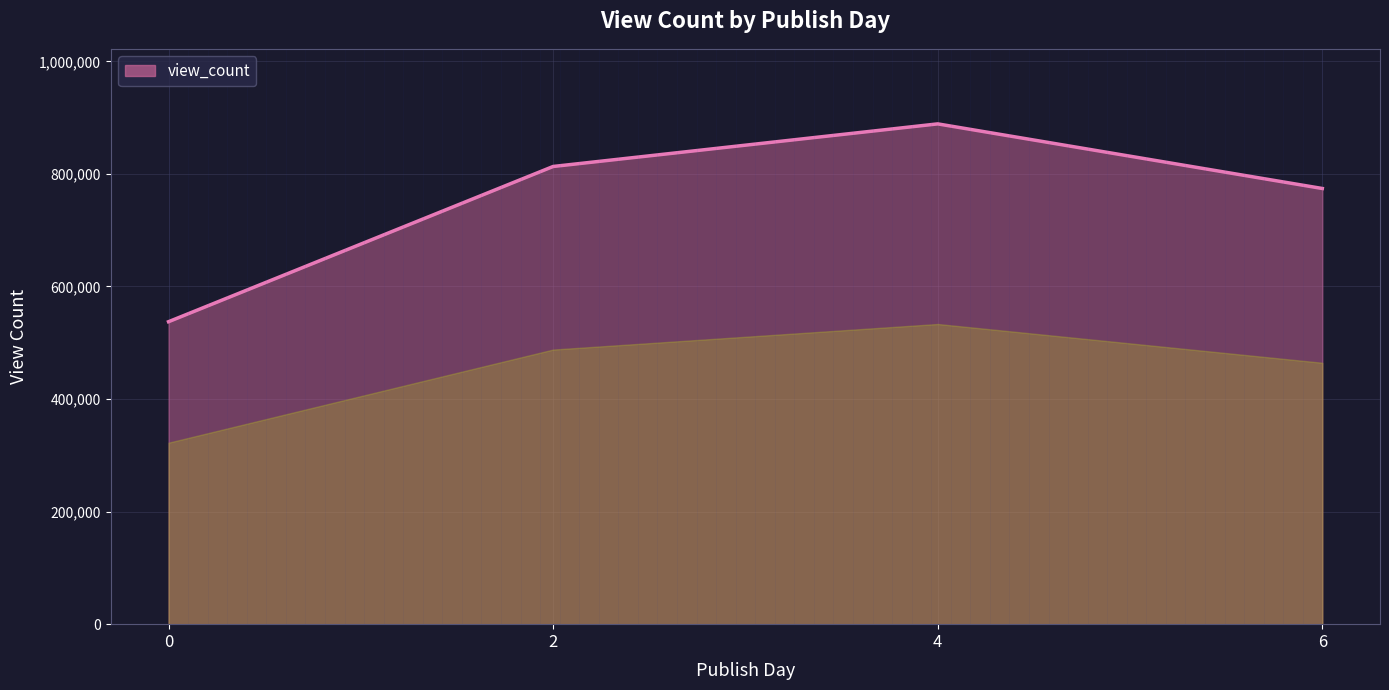

True or false: the data shows 1385928.6 at 2.

False